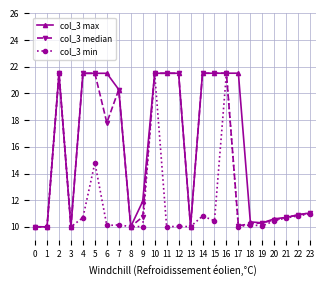

Which series has the largest total across all categories?

col_3 max